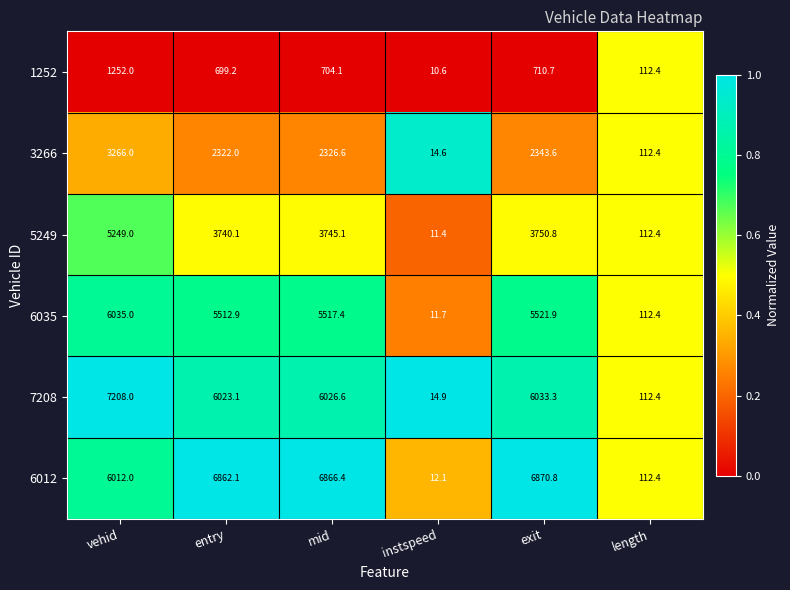

How many values in the 6012 series exceed 6862?

3